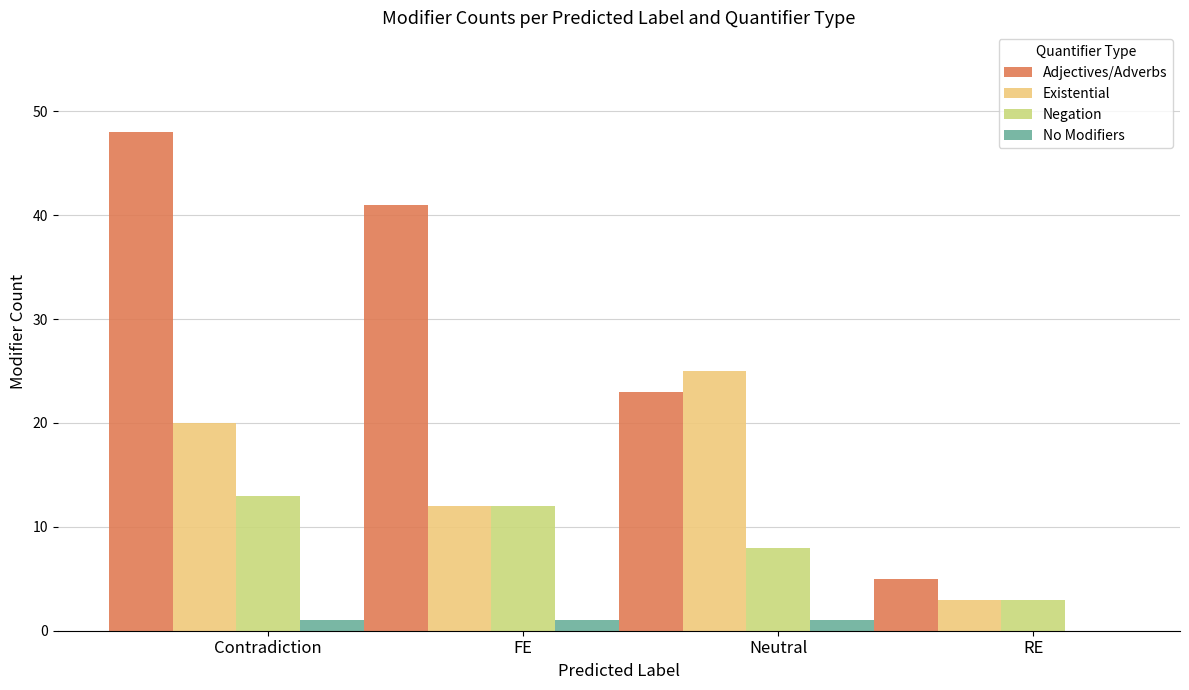

What is the maximum value for Negation?

13